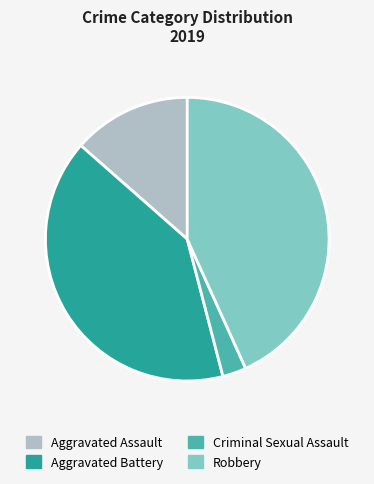

Which has a higher value, Criminal Sexual Assault or Aggravated Assault?

Aggravated Assault